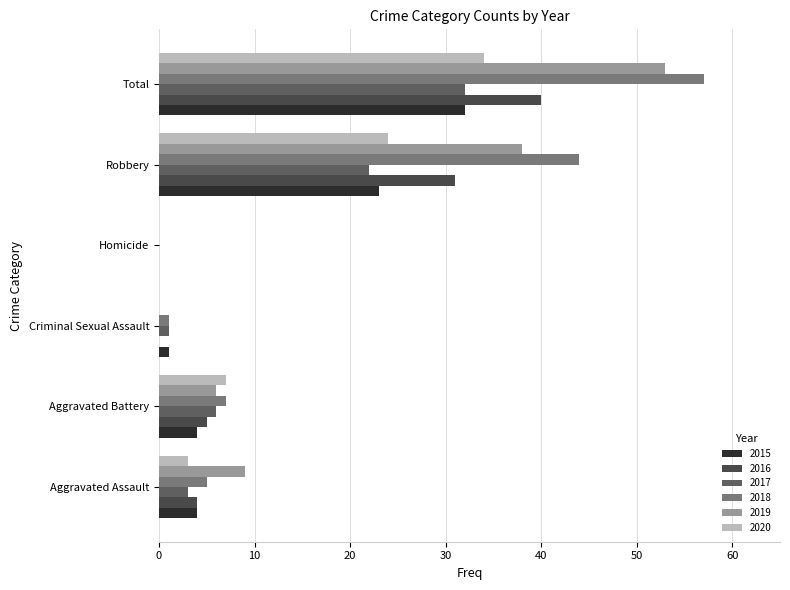

What is the difference between the maximum and second lowest values in the 2020 series?

34